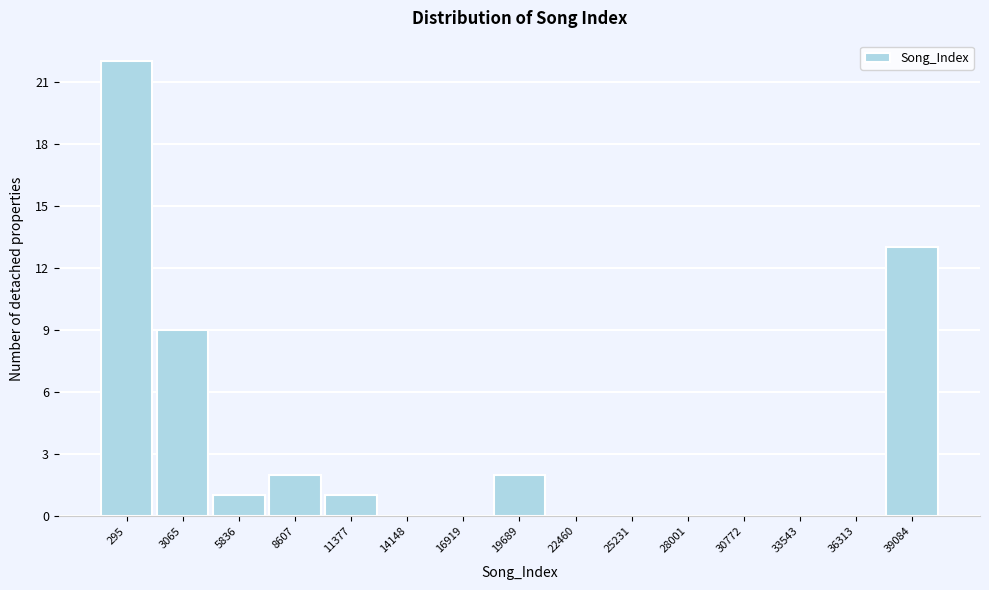

Reading left to right, list all the values displayed in this chart.

295=22	3065=9	5836=1	8607=2	11377=1	14148=0	16919=0	19689=2	22460=0	25231=0	28001=0	30772=0	33543=0	36313=0	39084=13